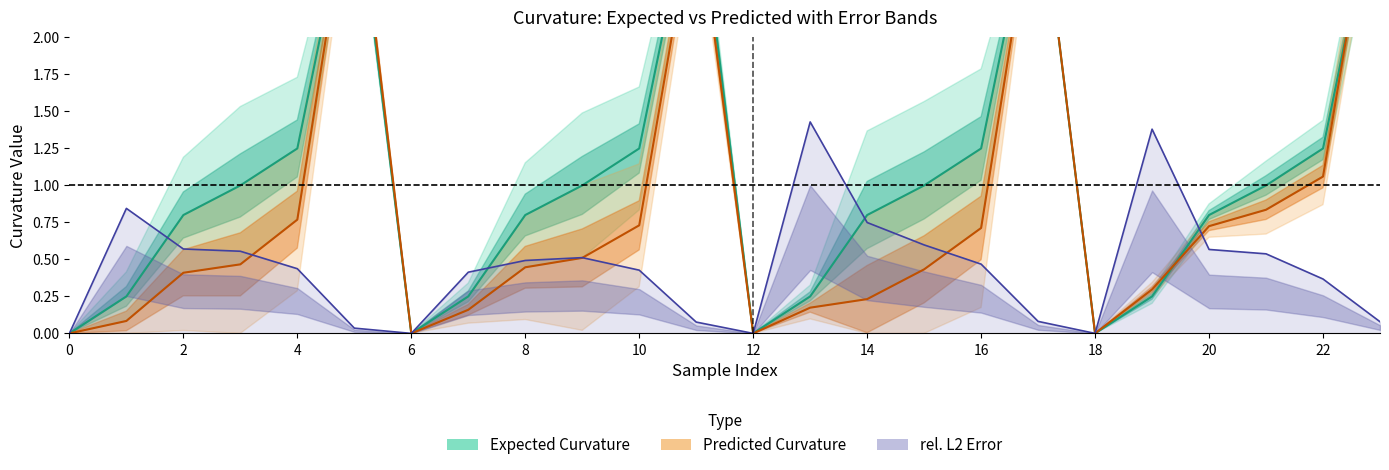

At which label does Expected Curvature first exceed 1?

4